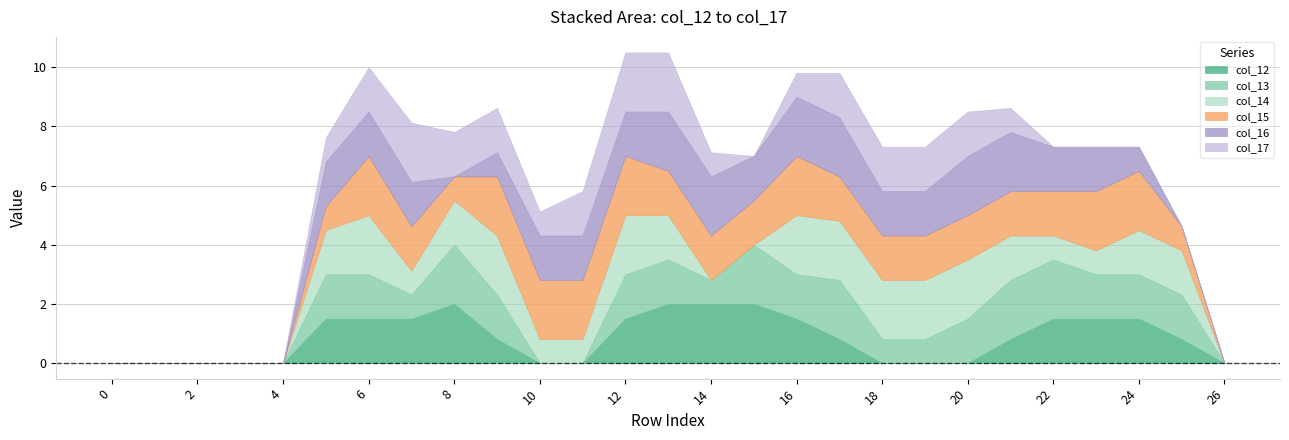

How many times do col_14 and col_17 cross each other?

1